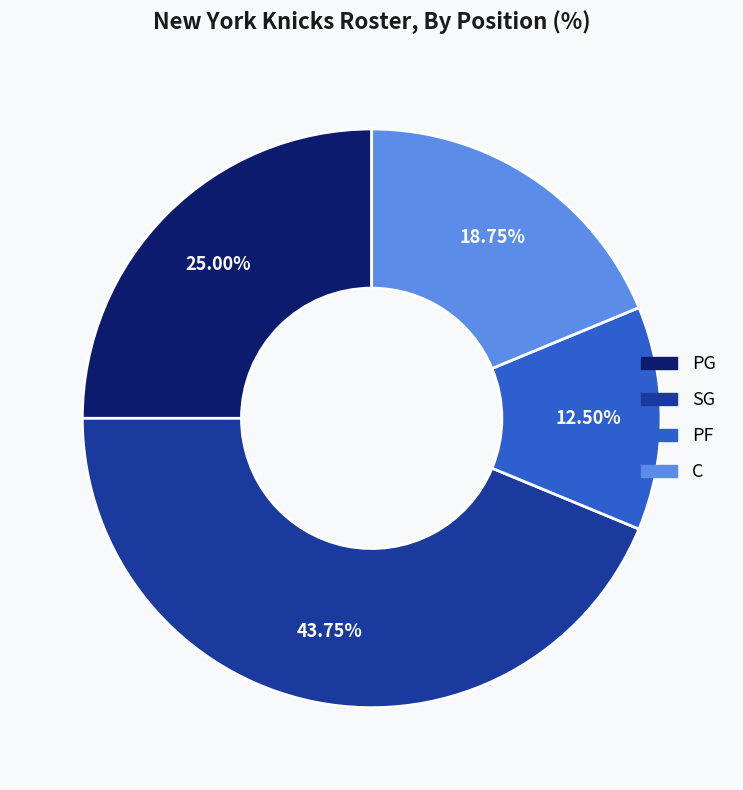

Is the sum of C and SG greater than half?

Yes